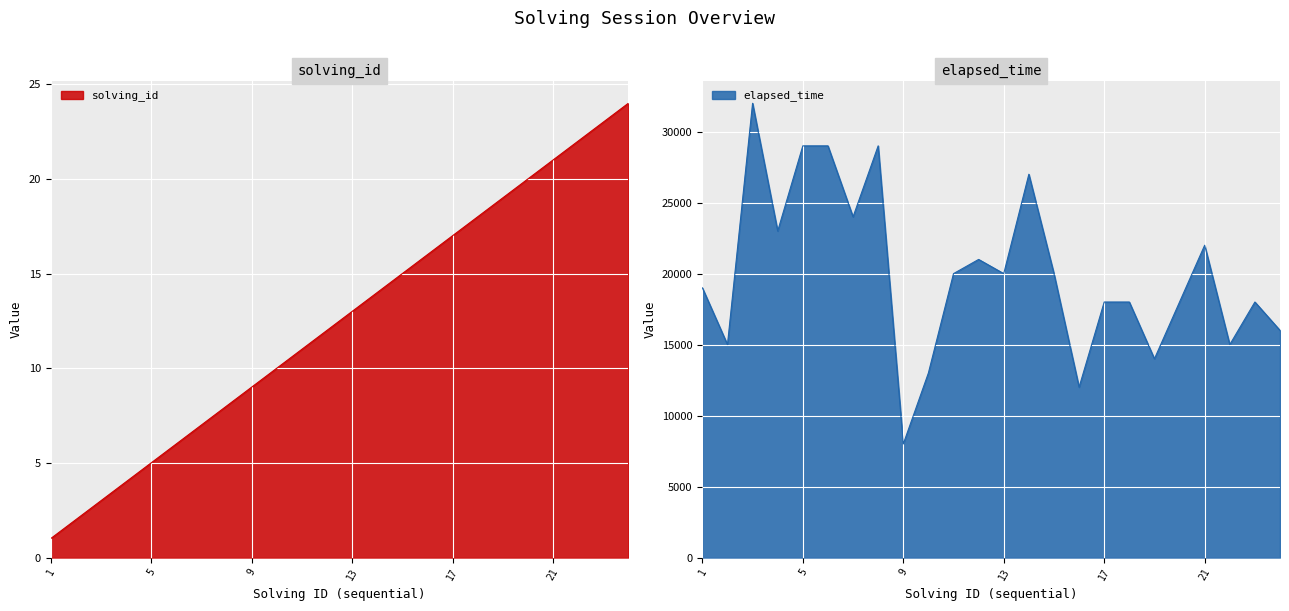

Which has a higher value, 21 or 4?

21